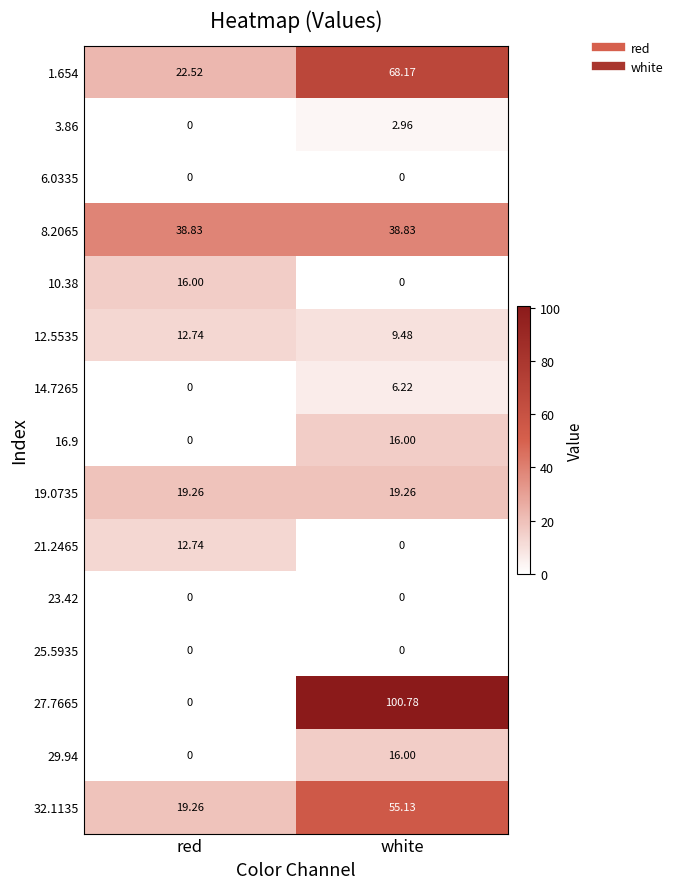

At which category is the sum across all series the highest?

white